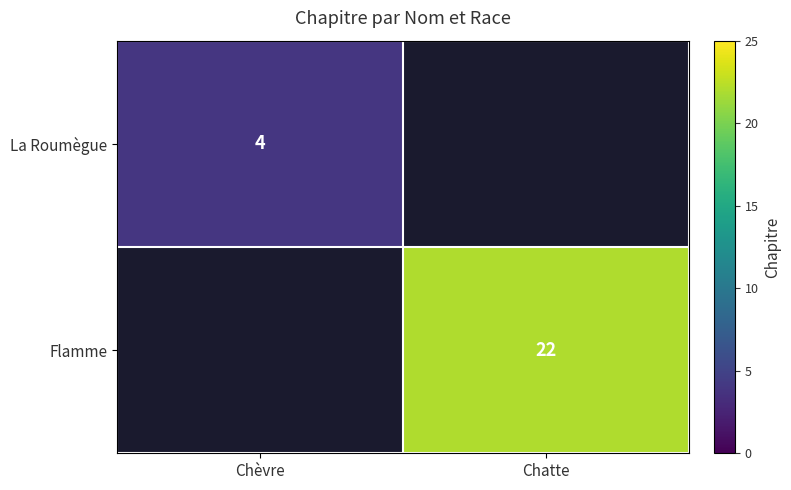

The Flamme series shows 22 at Chatte. True or false?

True